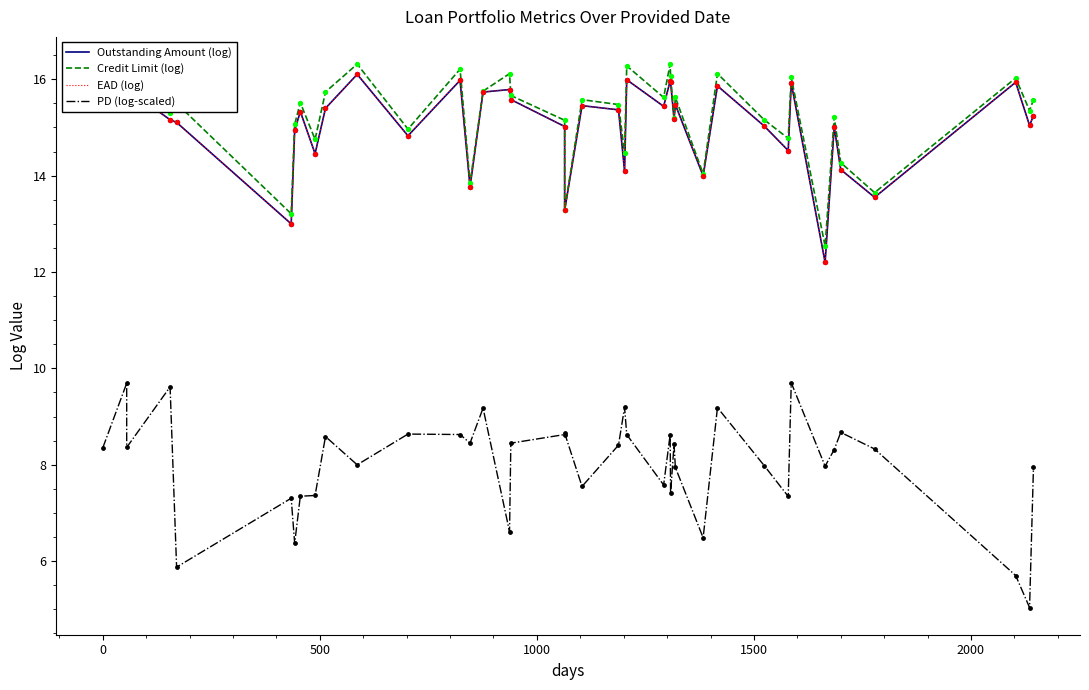

Which series reaches the minimum Y coordinate?

PD (log-scaled)